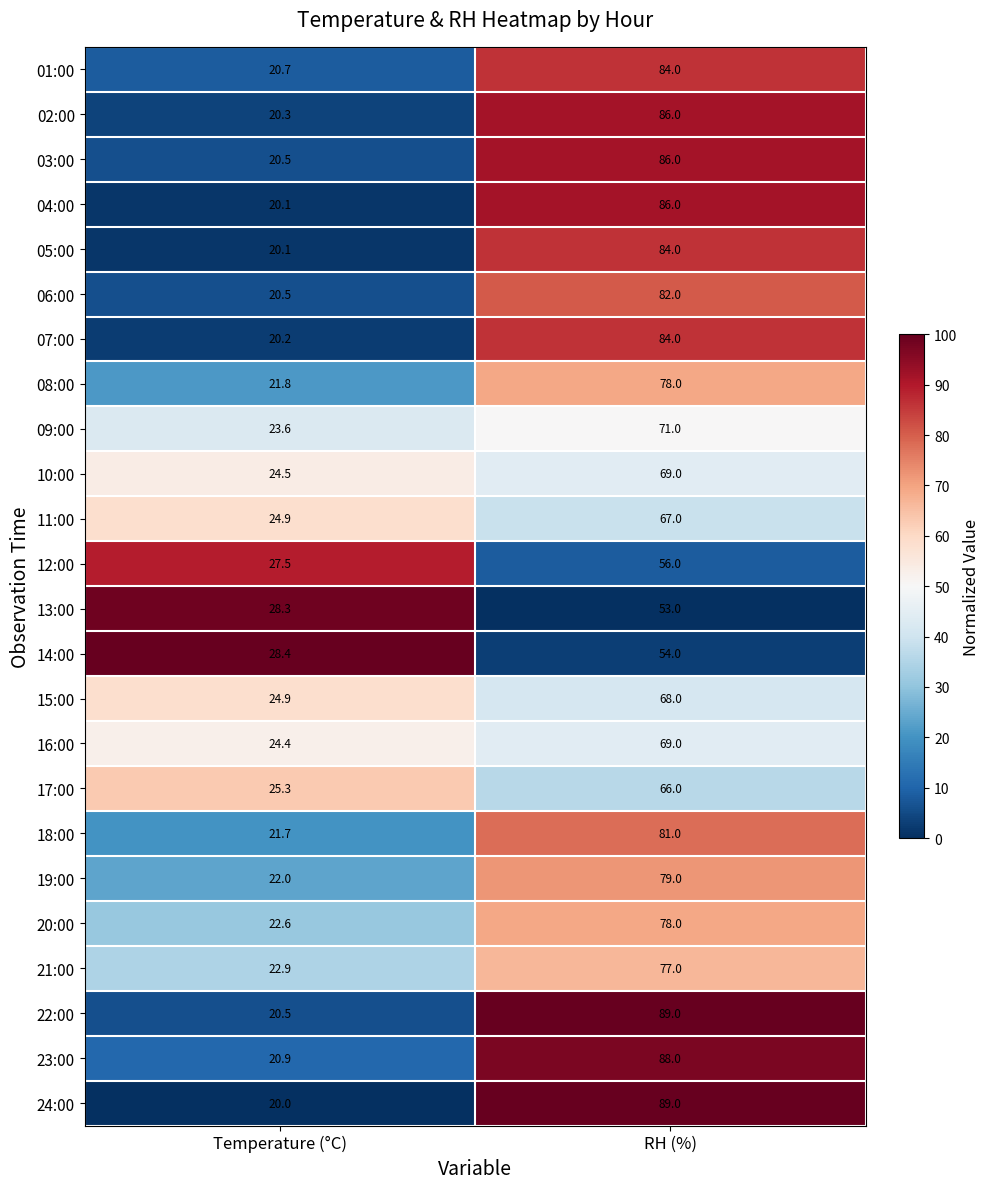

Which category has the highest value in the 22:00 series?

RH (%)